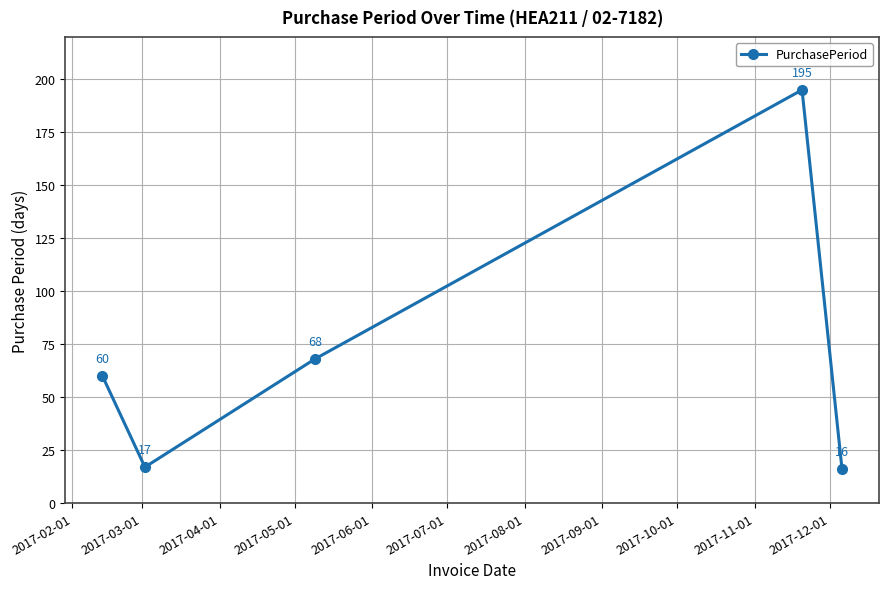

Does the chart display data point markers on the line(s)?

Yes